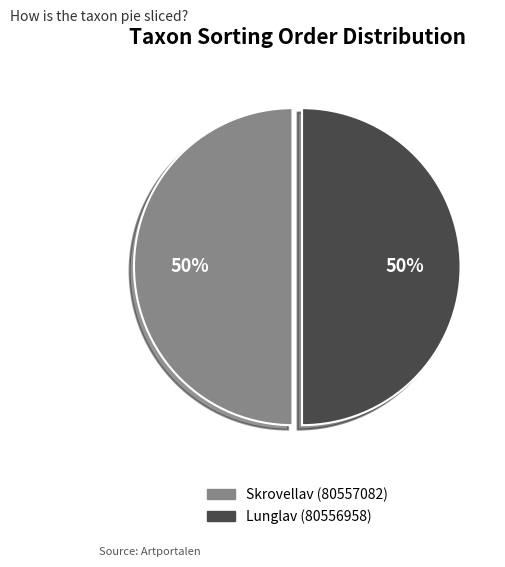

Count the number of slices in the pie.

2